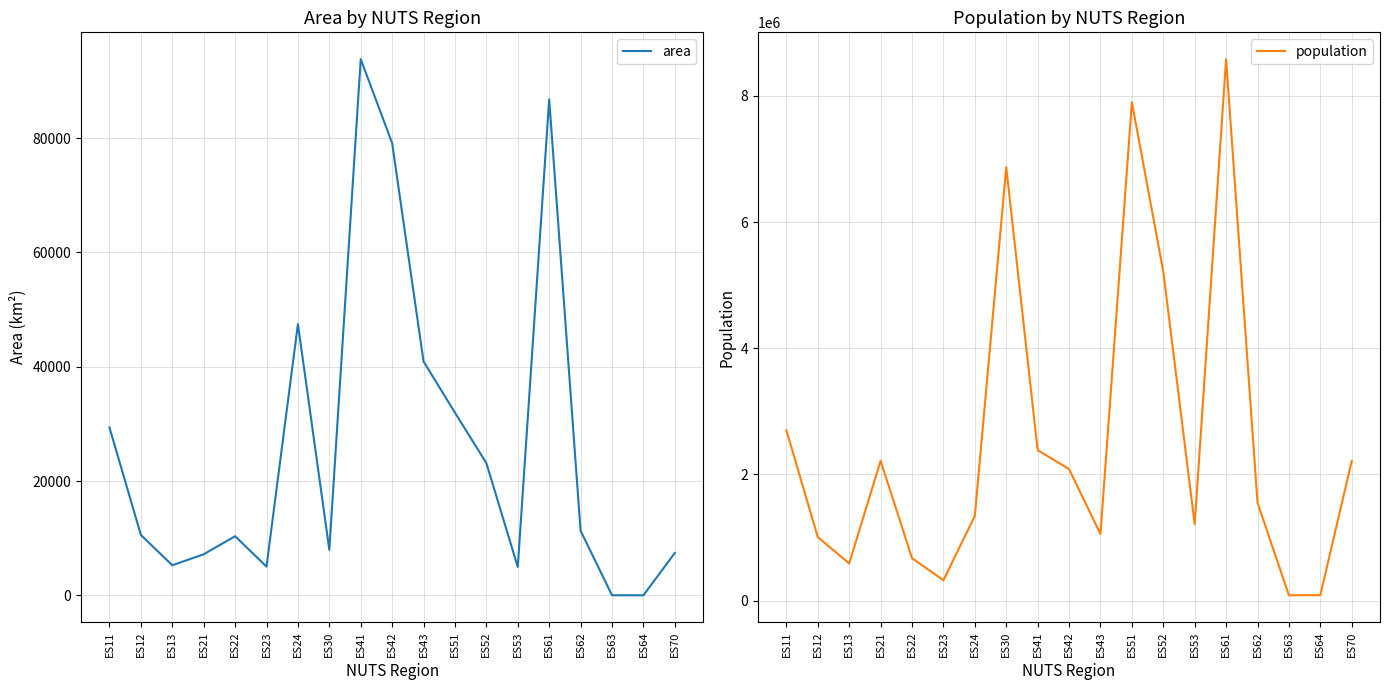

What is the approximate value of area at ES41, to the nearest 100?

93800